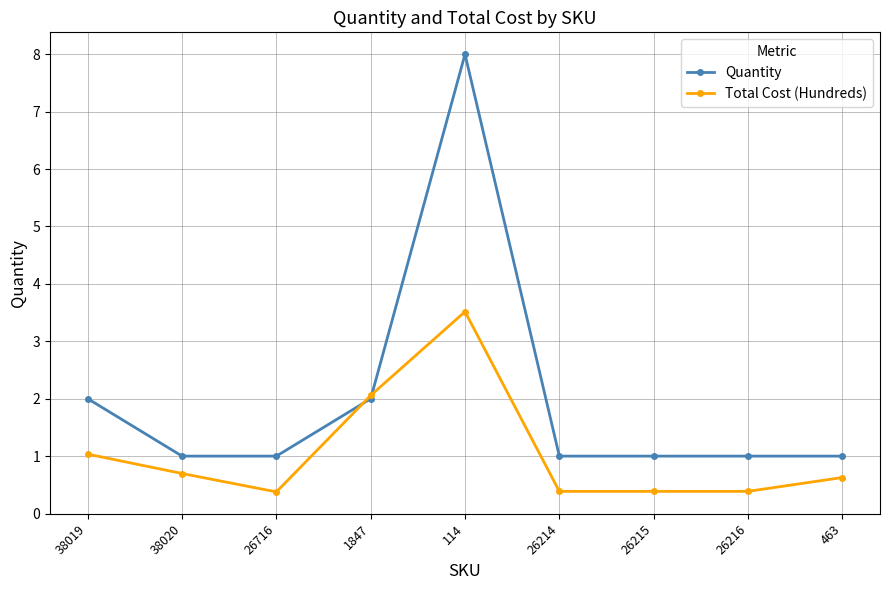

How many series are shown in this chart?

2